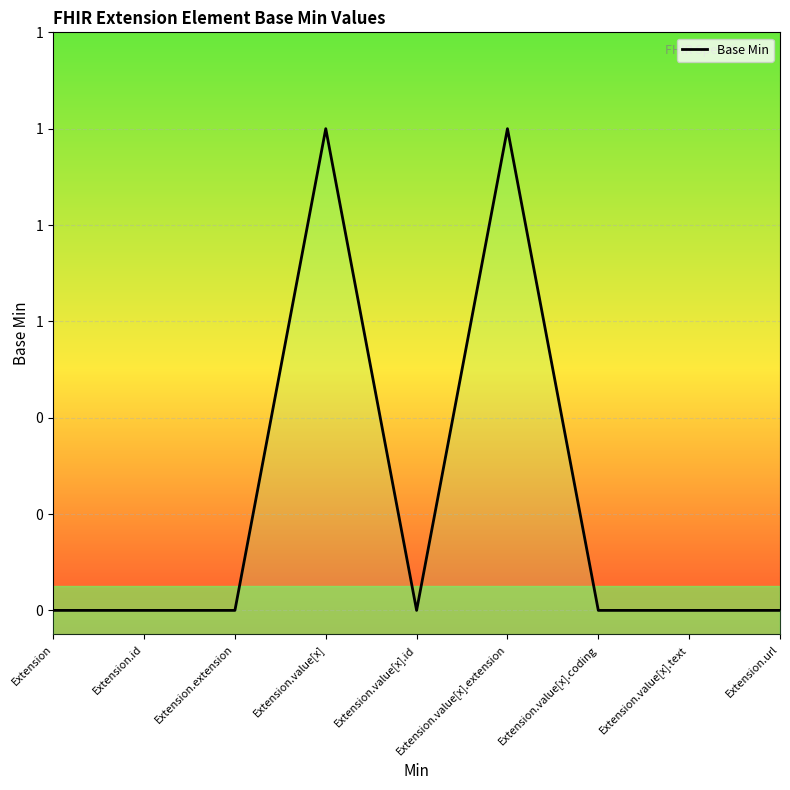

What is the value of the 6th point from the left?

1